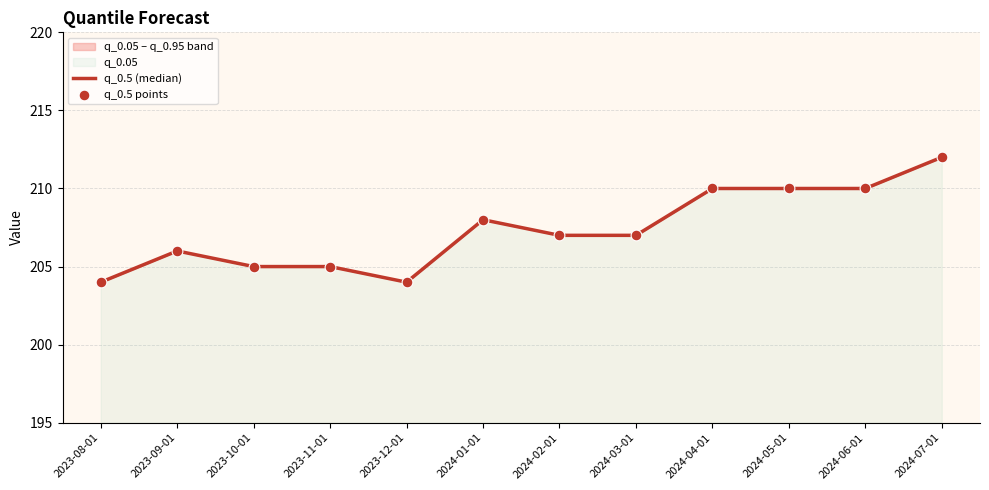

Which series contains the lowest Y value?

q_0.5 (median)